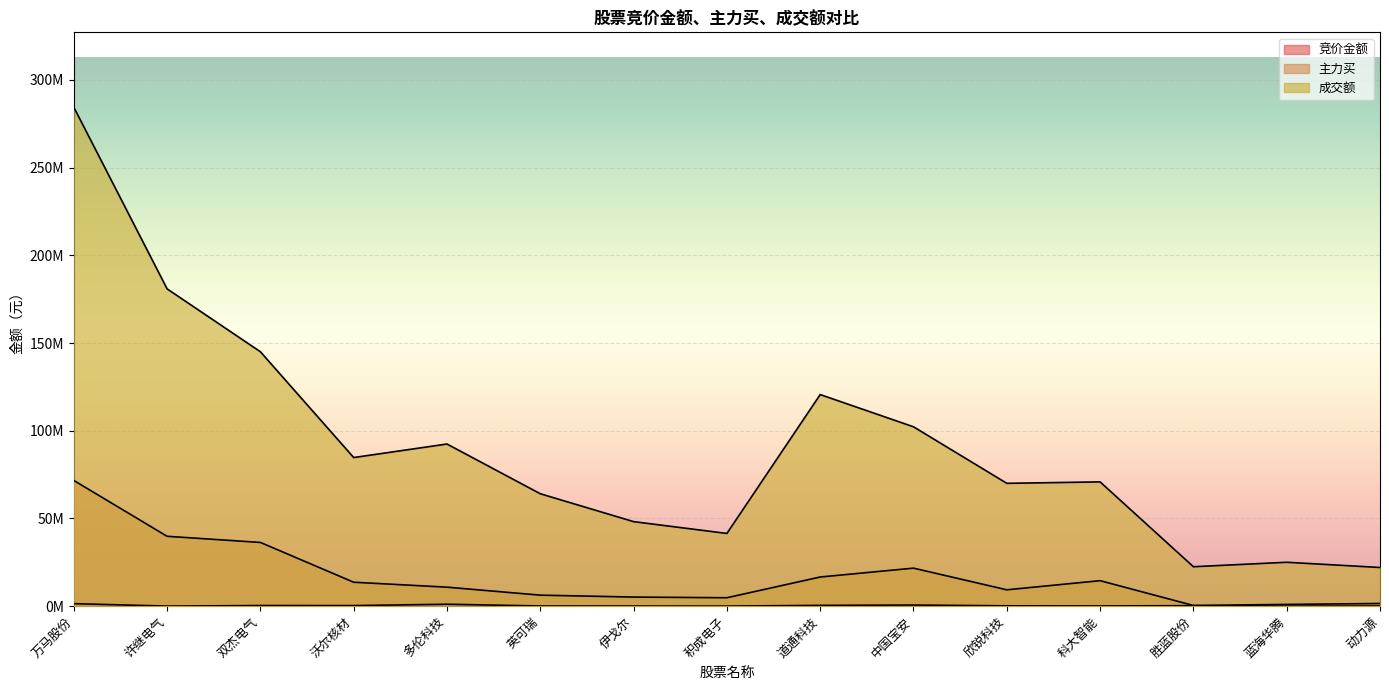

At which label does 竞价金额 reach its minimum?

蓝海华腾